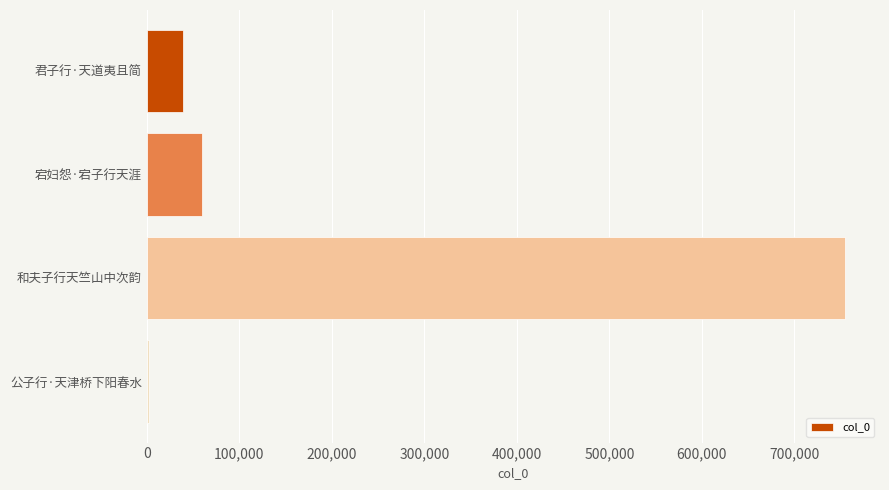

What is the change in value from 宕妇怨·宕子行天涯 to 和夫子行天竺山中次韵?

+695063